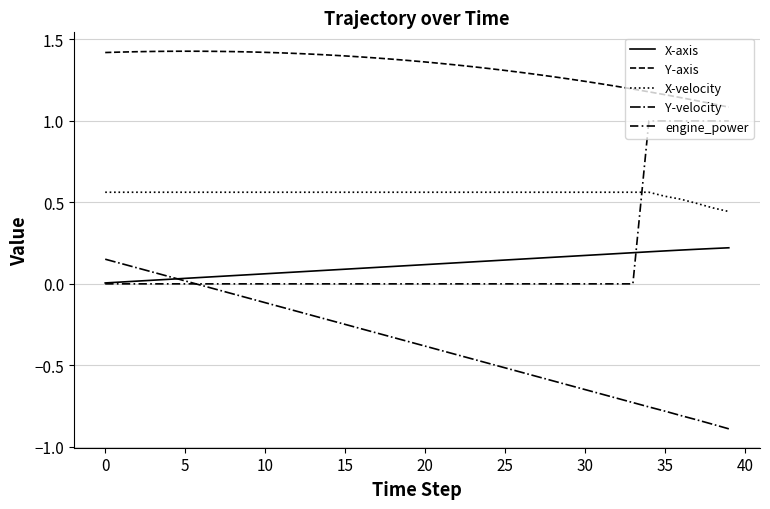

True or false: Y-axis and Y-velocity cross at least once.

False